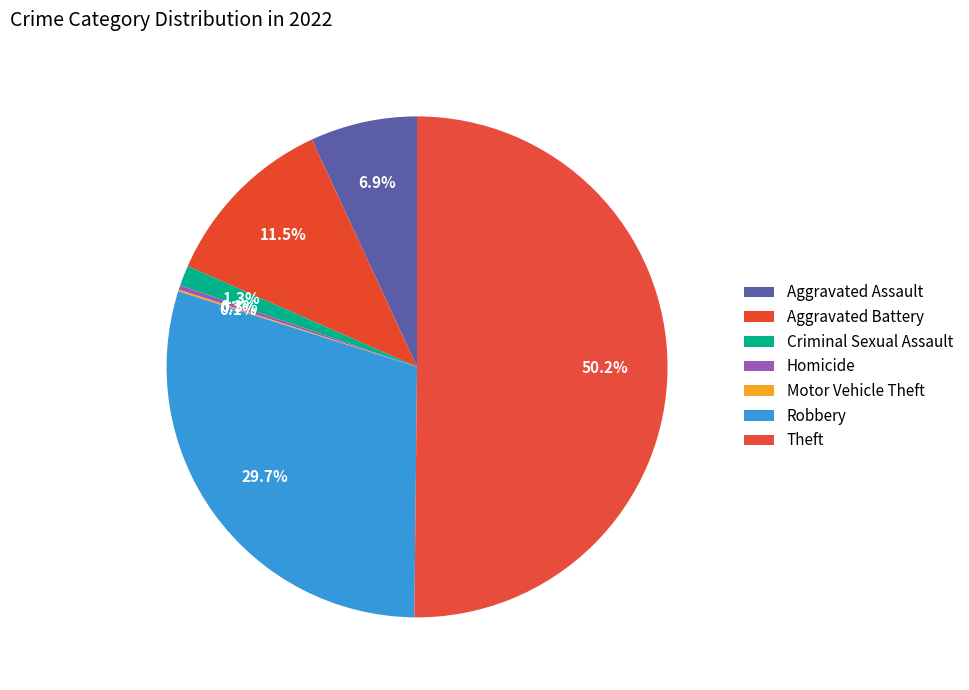

What is the change in value from Criminal Sexual Assault to Robbery?

+498